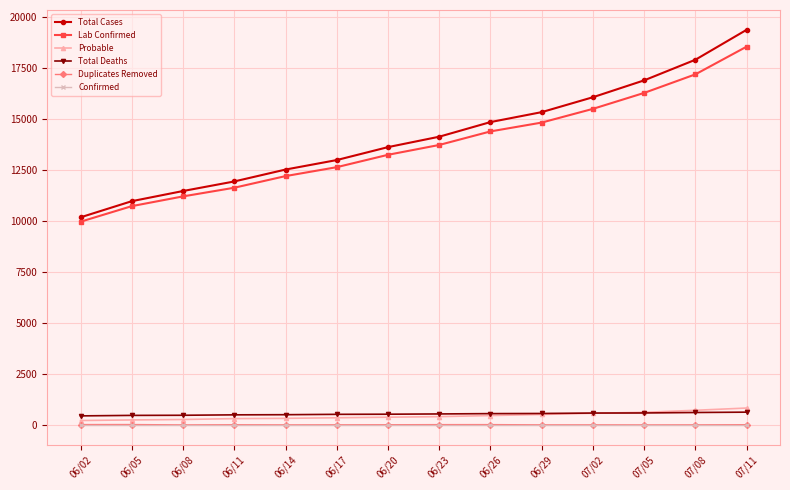

What is the label of the 11th point from the right?

06/11